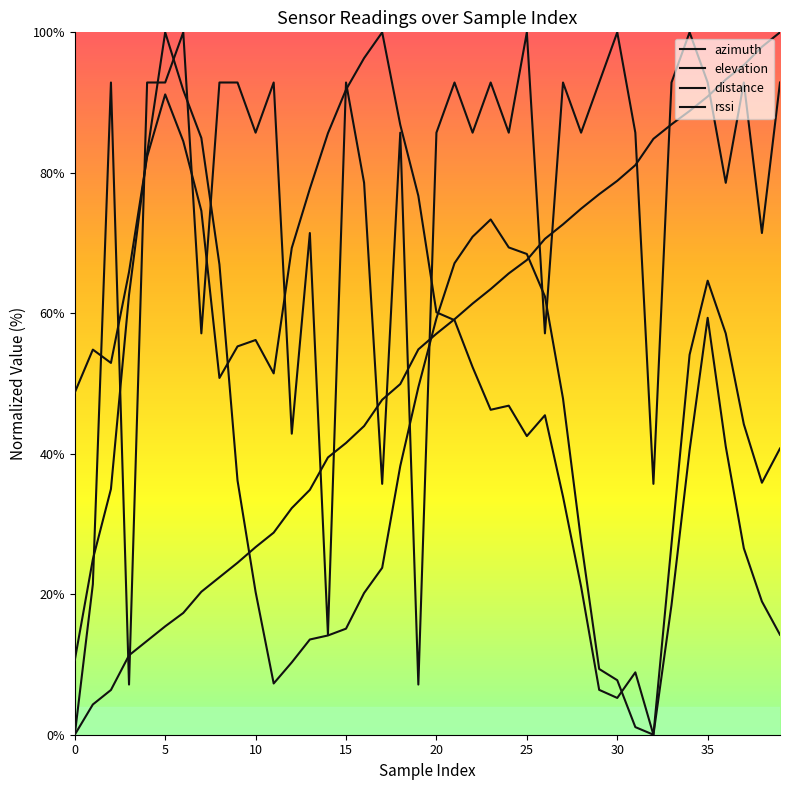

Does the chart have visible grid lines?

No